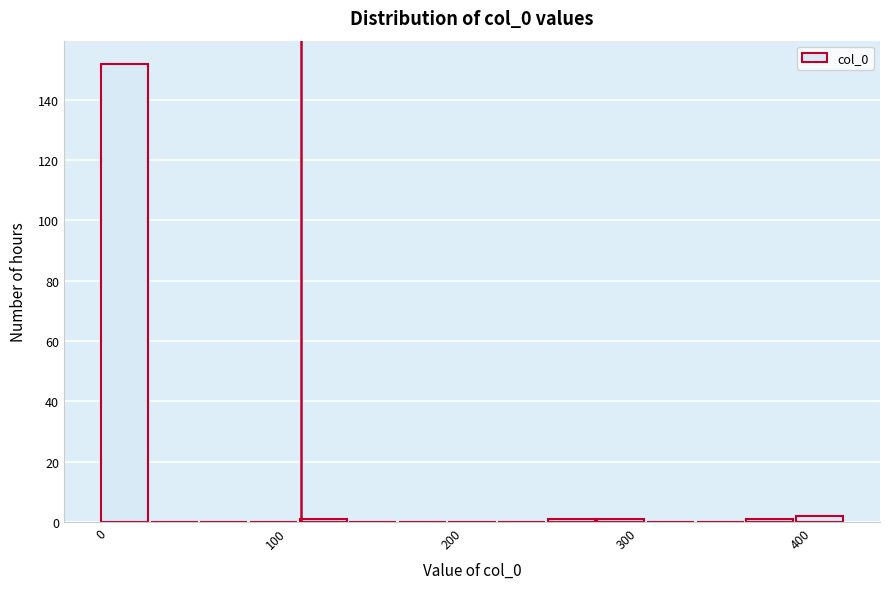

Around what value on the x-axis is the tallest bar? Give the approximate position of its centre, as read against the axis.

10